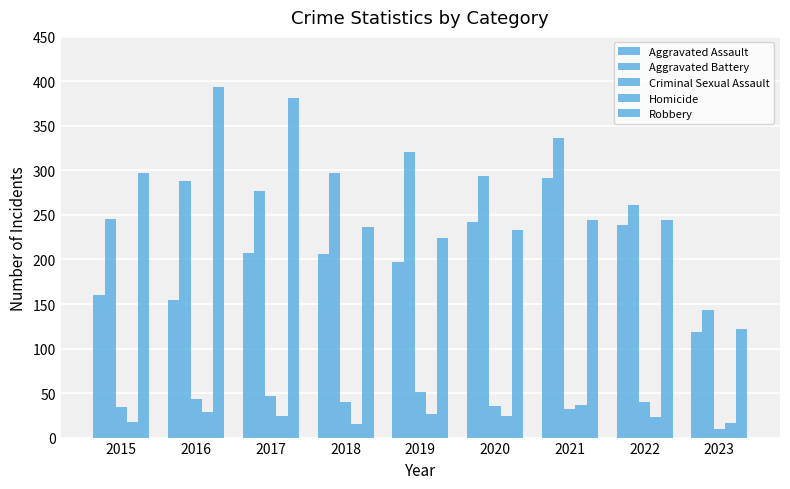

Count the number of data series in this chart.

5